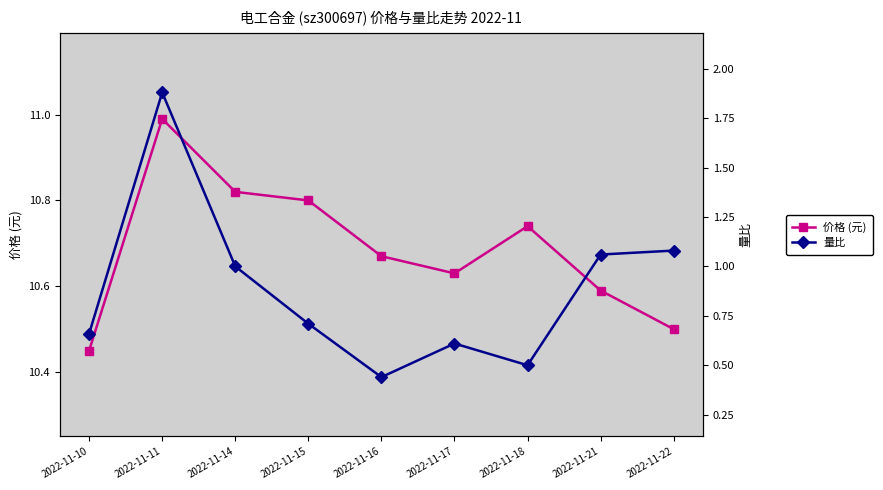

What is the sum of the 量比 values at 2022-11-14 and 2022-11-17?

1.6